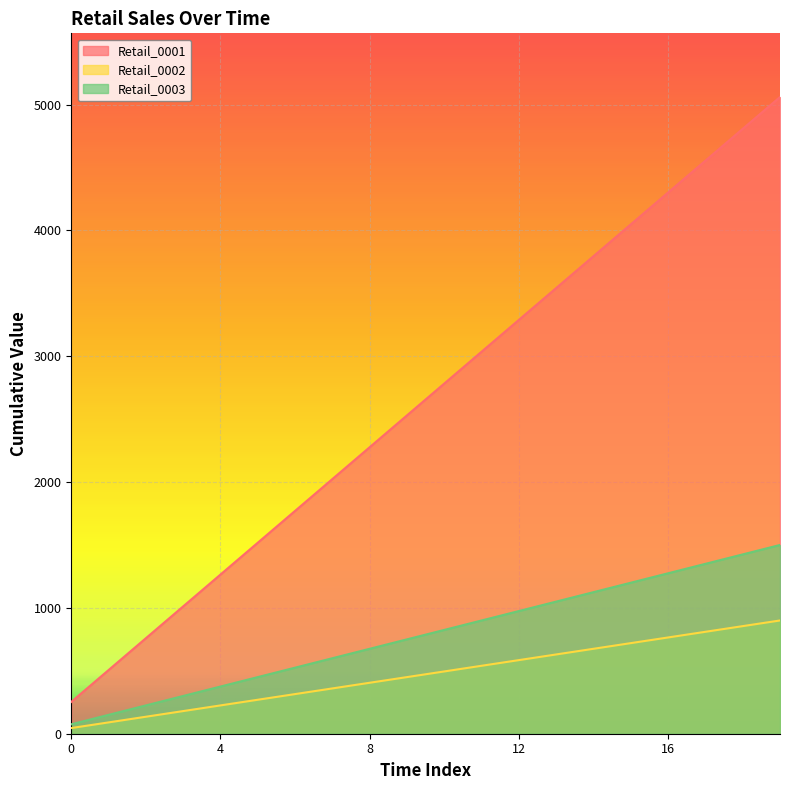

The value of Retail_0001 at 1 is 799. True or false?

False